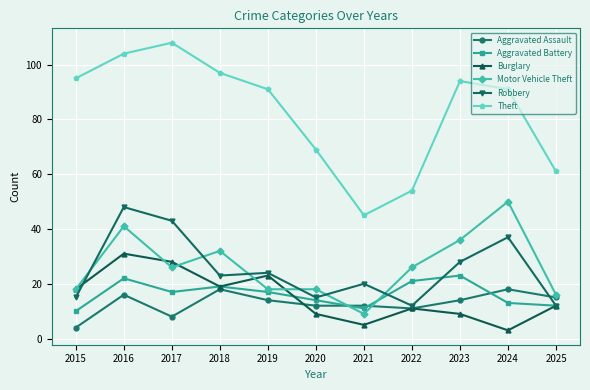

At which label does Aggravated Battery reach its peak?

2023